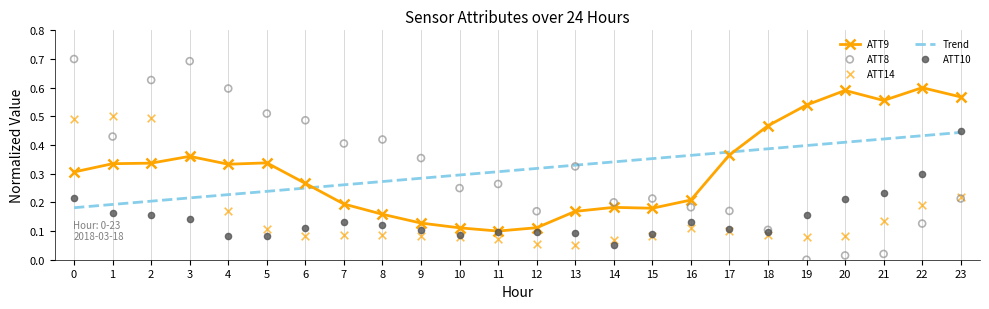

What is the total value across all series at 19?

1.2